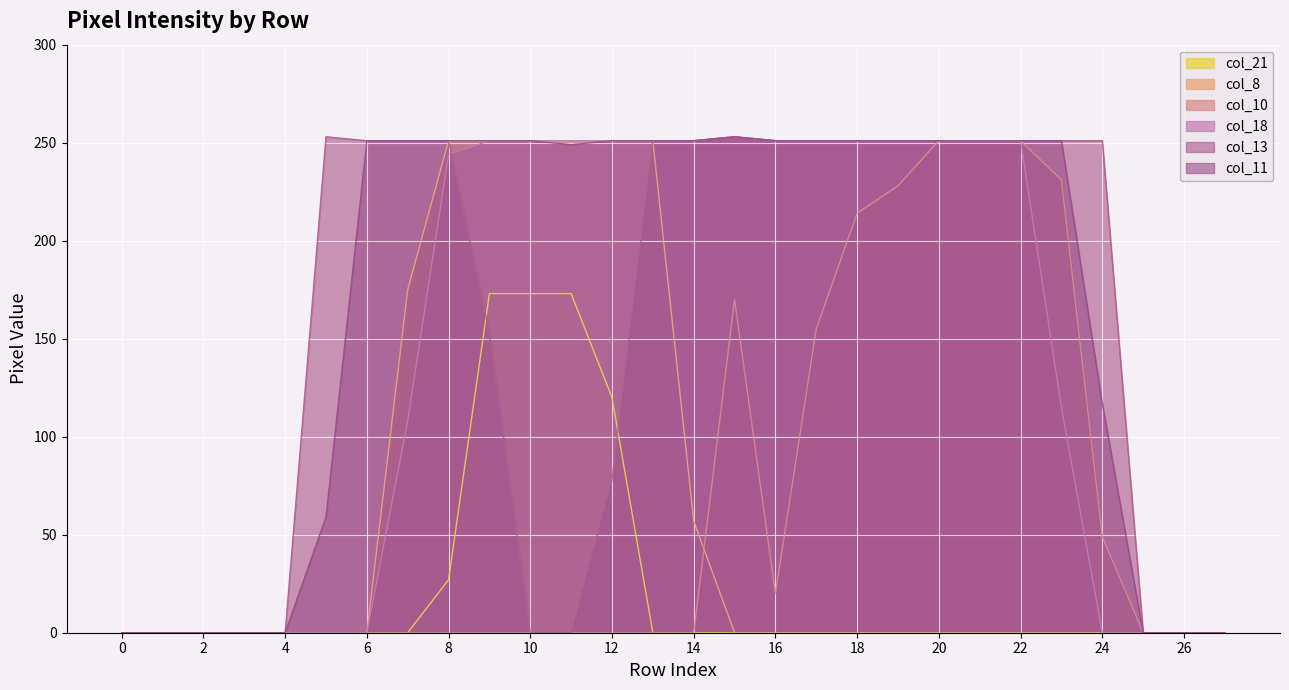

Reading left to right, transcribe all the data shown in this chart.

col_11: 0=0	1=0	2=0	3=0	4=0	5=59	6=251	7=251	8=251	9=251	10=251	11=249	12=251	13=251	14=251	15=253	16=251	17=251	18=251	19=251	20=251	21=251	22=251	23=251	24=117	25=0	26=0	27=0
col_13: 0=0	1=0	2=0	3=0	4=0	5=253	6=251	7=251	8=251	9=153	10=0	11=0	12=78	13=251	14=251	15=253	16=251	17=251	18=251	19=251	20=251	21=251	22=251	23=251	24=251	25=0	26=0	27=0
col_18: 0=0	1=0	2=0	3=0	4=0	5=0	6=0	7=108	8=244	9=251	10=251	11=251	12=251	13=251	14=251	15=253	16=251	17=251	18=251	19=251	20=251	21=251	22=251	23=115	24=0	25=0	26=0	27=0
col_21: 0=0	1=0	2=0	3=0	4=0	5=0	6=0	7=0	8=27	9=173	10=173	11=173	12=120	13=0	14=0	15=0	16=0	17=0	18=0	19=0	20=0	21=0	22=0	23=0	24=0	25=0	26=0	27=0
col_8: 0=0	1=0	2=0	3=0	4=0	5=0	6=0	7=175	8=251	9=251	10=251	11=251	12=251	13=251	14=57	15=0	16=0	17=0	18=0	19=0	20=0	21=0	22=0	23=0	24=0	25=0	26=0	27=0
col_10: 0=0	1=0	2=0	3=0	4=0	5=0	6=0	7=0	8=0	9=0	10=0	11=0	12=0	13=0	14=0	15=170	16=20	17=155	18=214	19=228	20=251	21=251	22=251	23=231	24=49	25=0	26=0	27=0